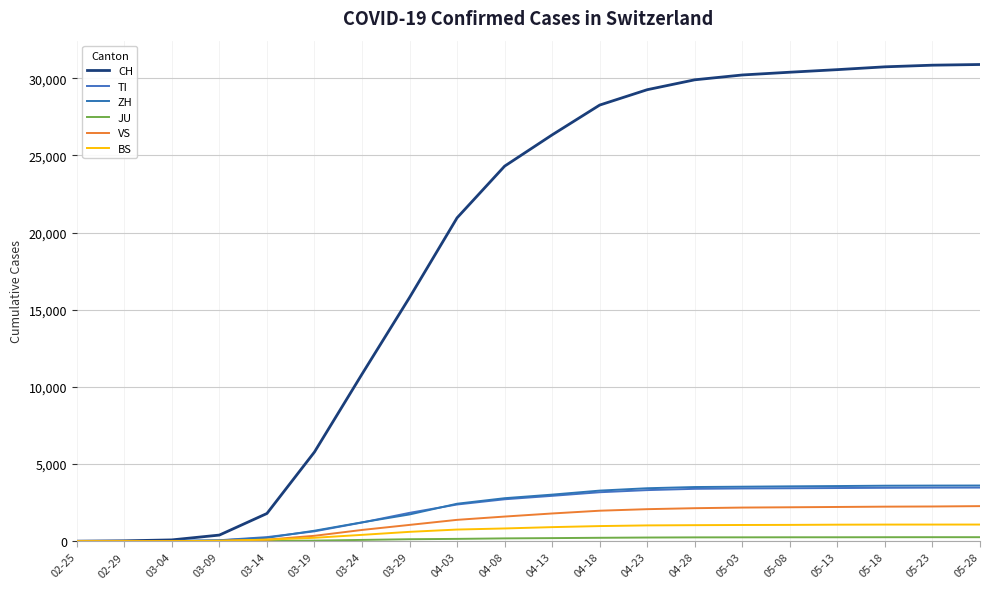

How many lines are shown in the chart?

6